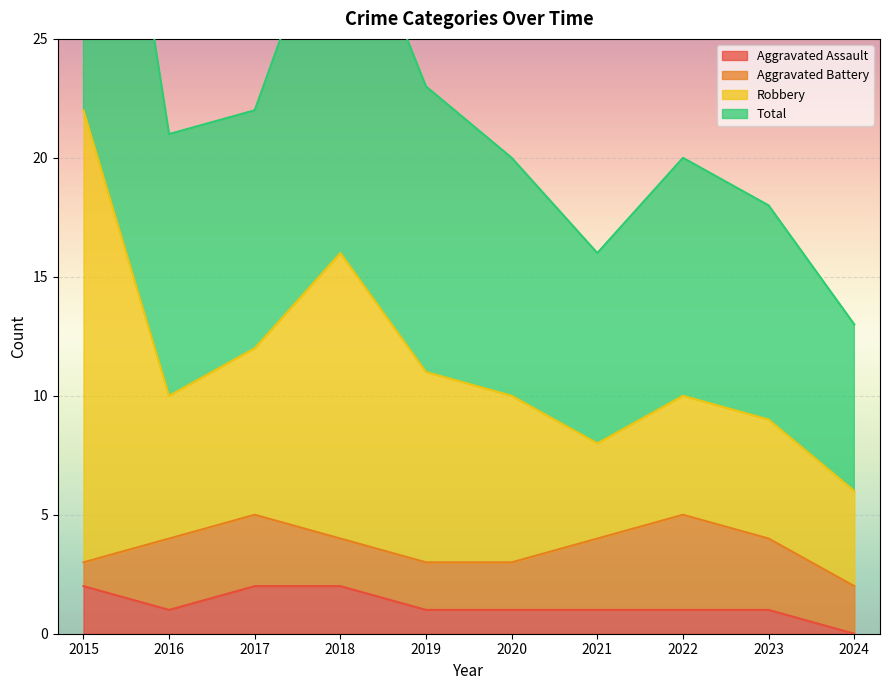

The value of Aggravated Assault at 2015 is 3. True or false?

False